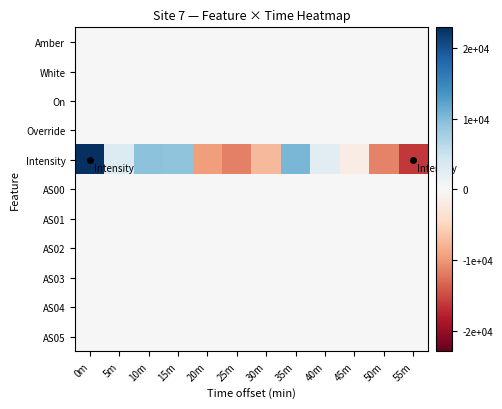

Which series changed the most between 40m and 45m?

Intensity